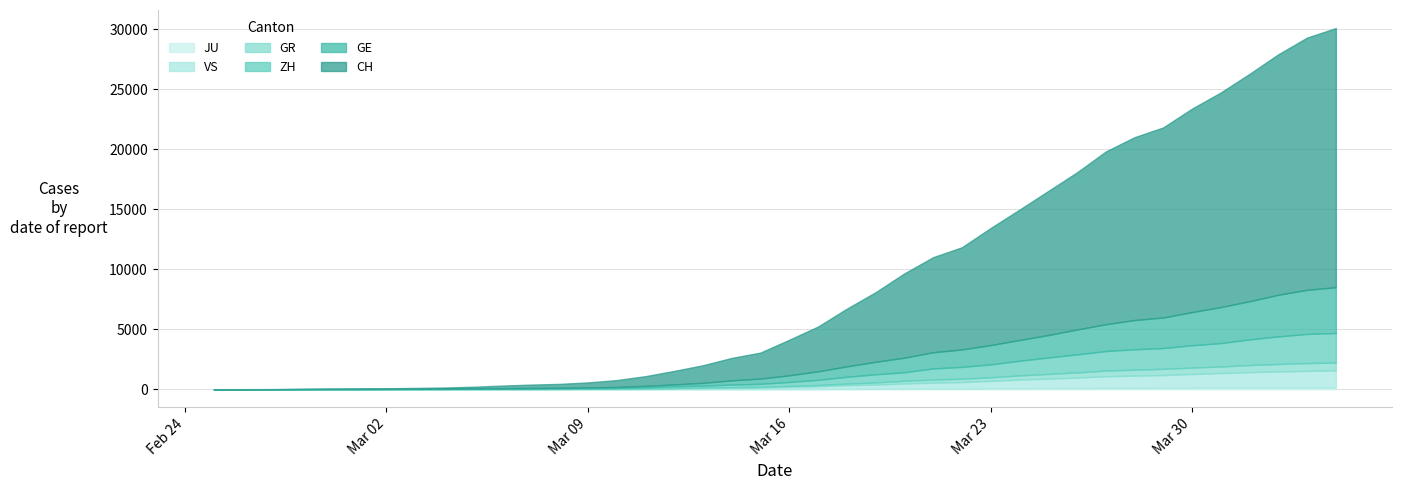

How many distinct data groups are displayed?

6